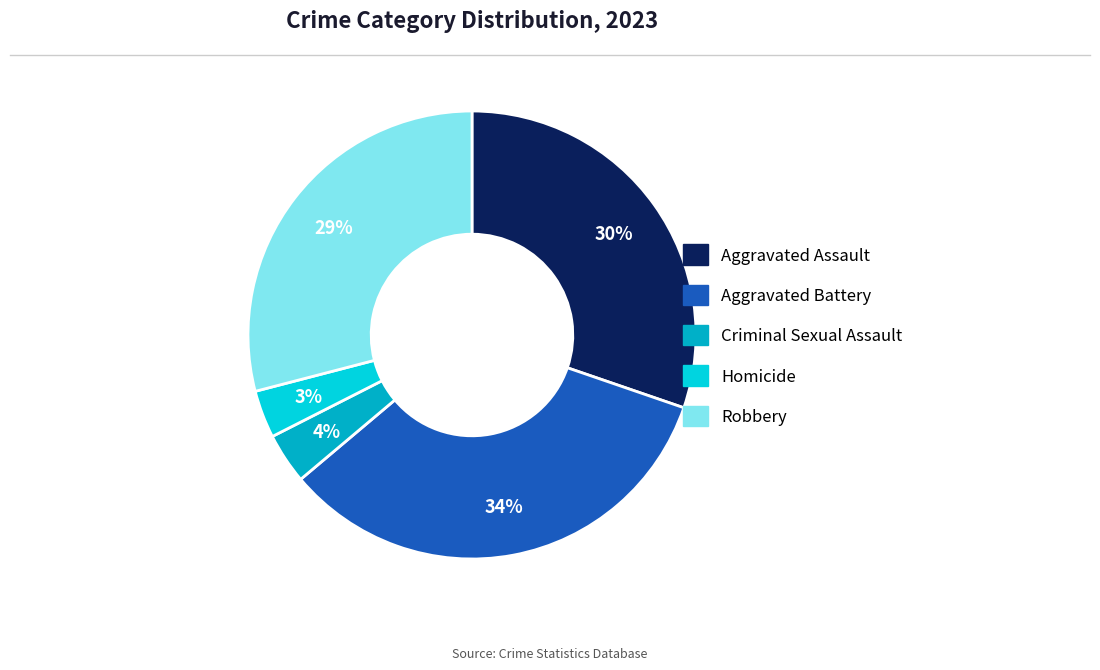

Is there any slice that represents more than half of the pie?

No